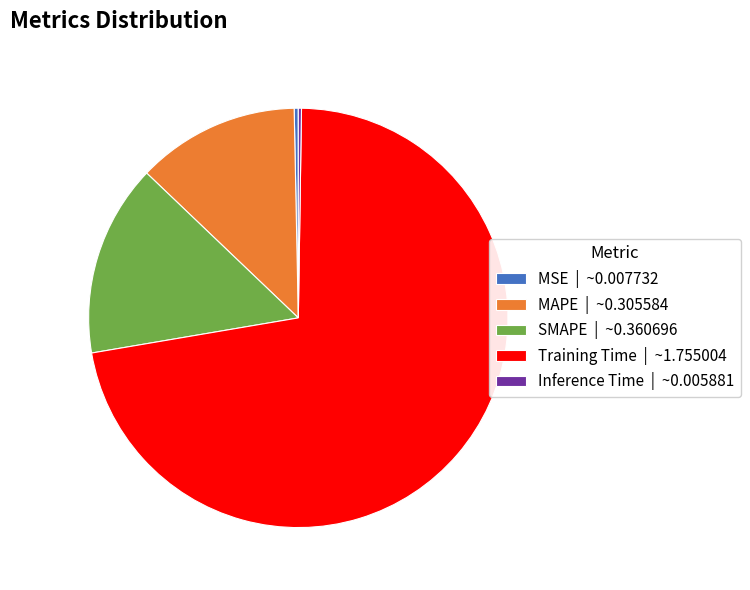

Between MSE and MAPE, which is larger?

MAPE